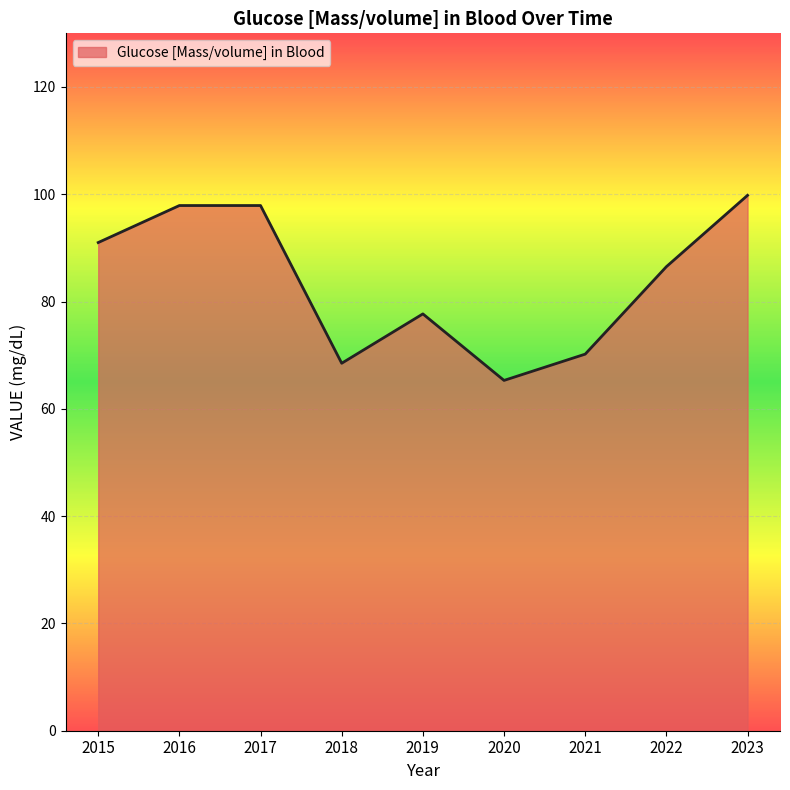

True or false: the data shows 21.3 at 2020.

False